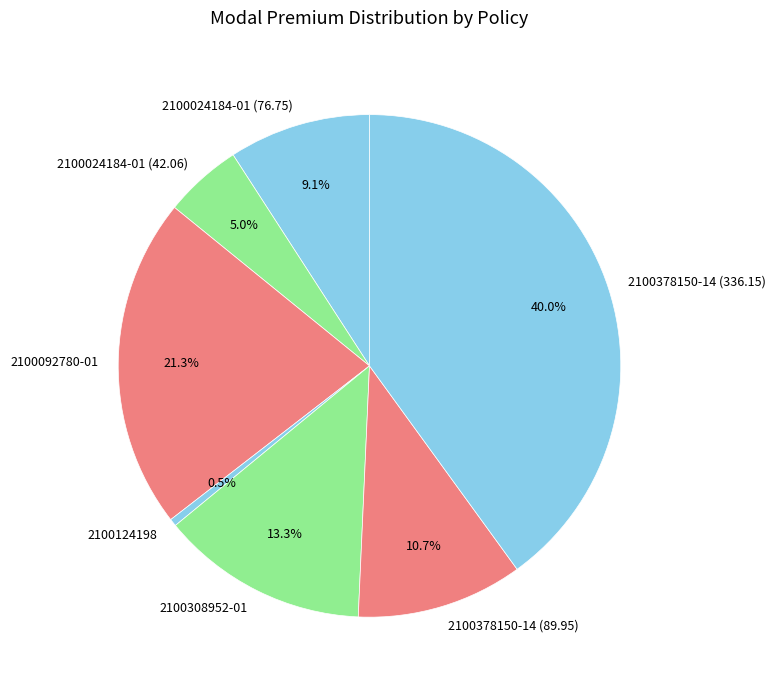

Which slice is the largest?

2100378150-14 (336.15)